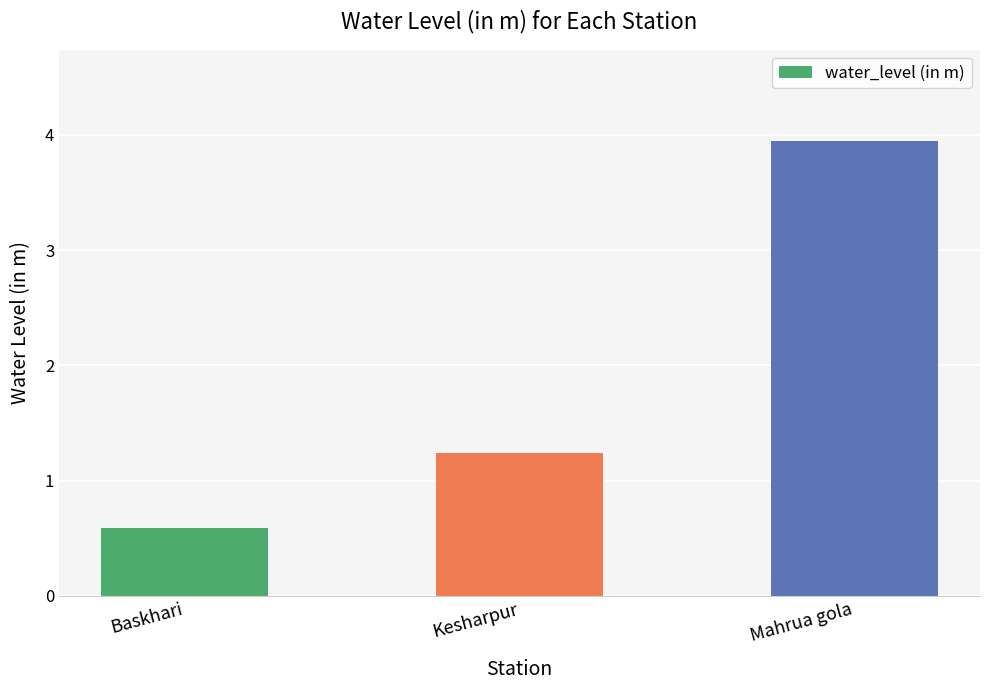

What is the sum of all values?

5.8